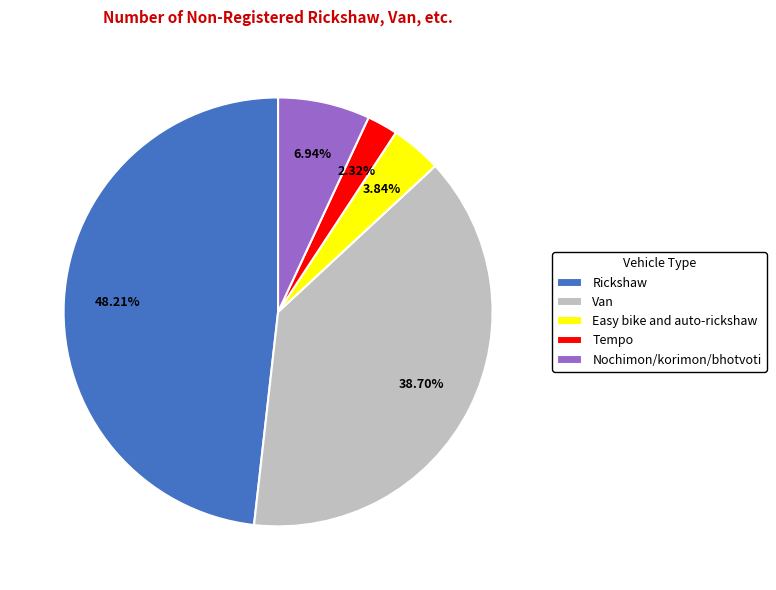

What portion of the pie excludes Nochimon/korimon/bhotvoti?

93.1%